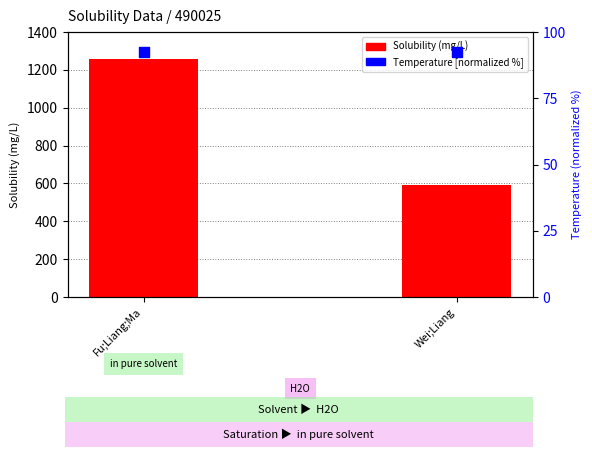

At which category is the sum across all series the highest?

Fu;Liang;Ma